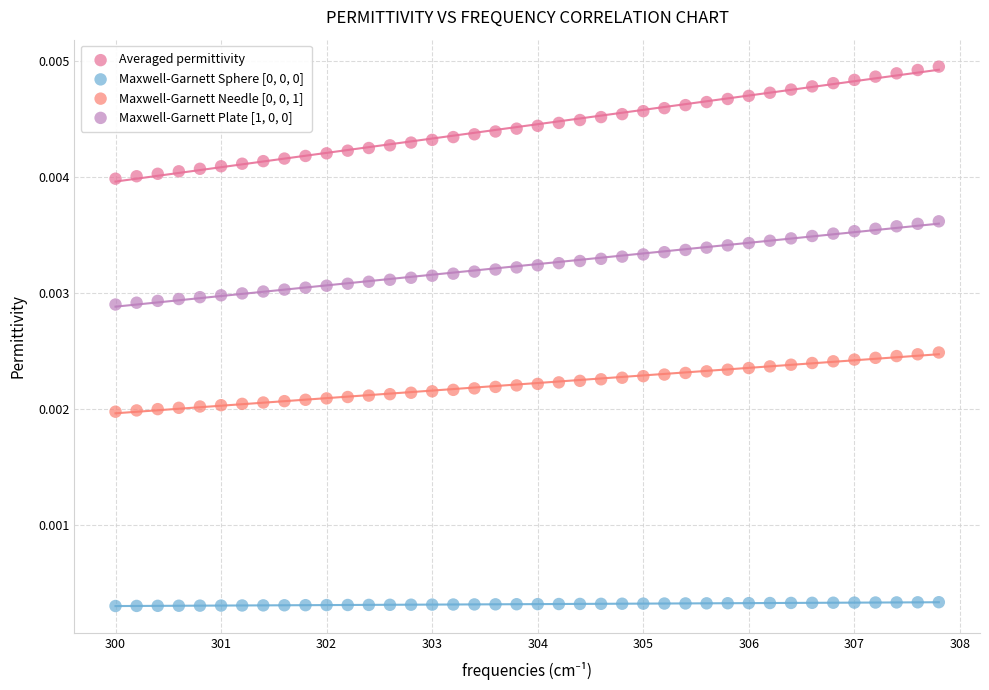

Which series reaches the maximum Y coordinate?

Averaged permittivity